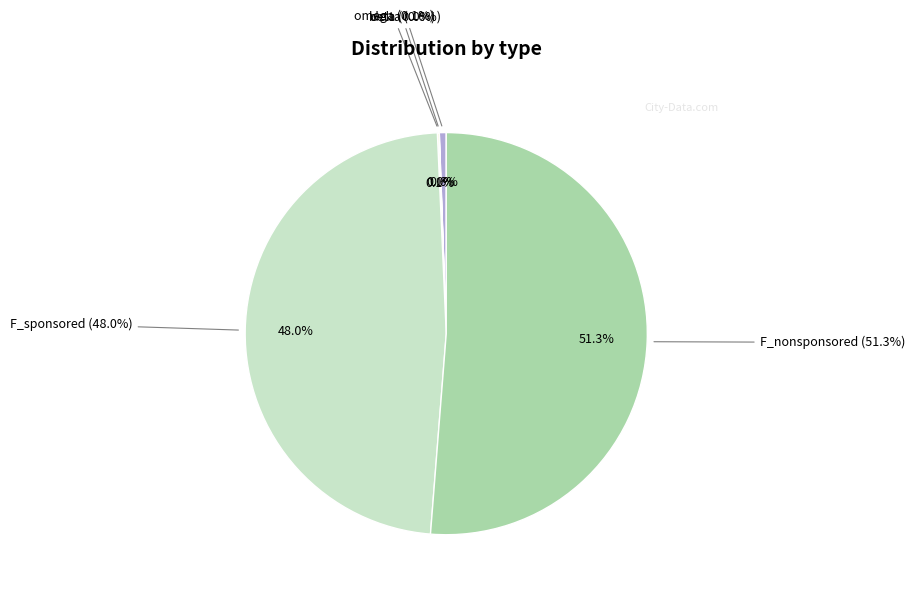

To the nearest percent, what is the average slice percentage?

20%